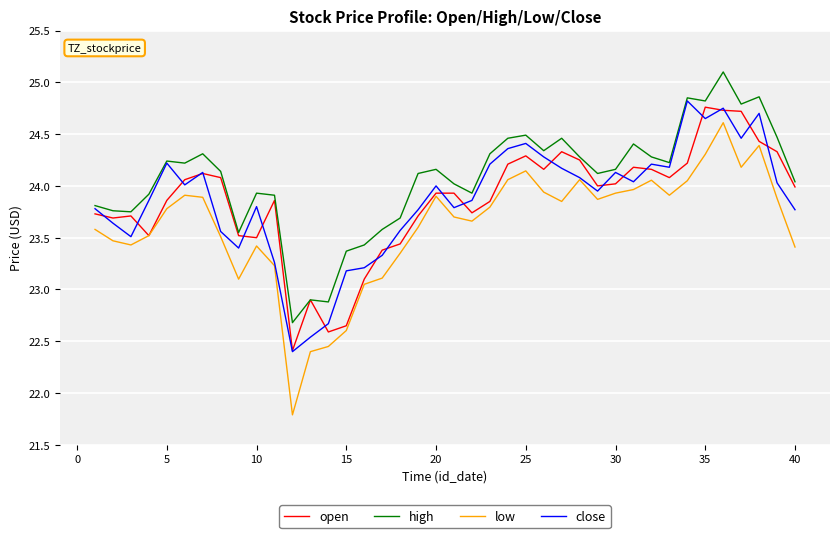

What is the minimum value shown in the chart?

21.8